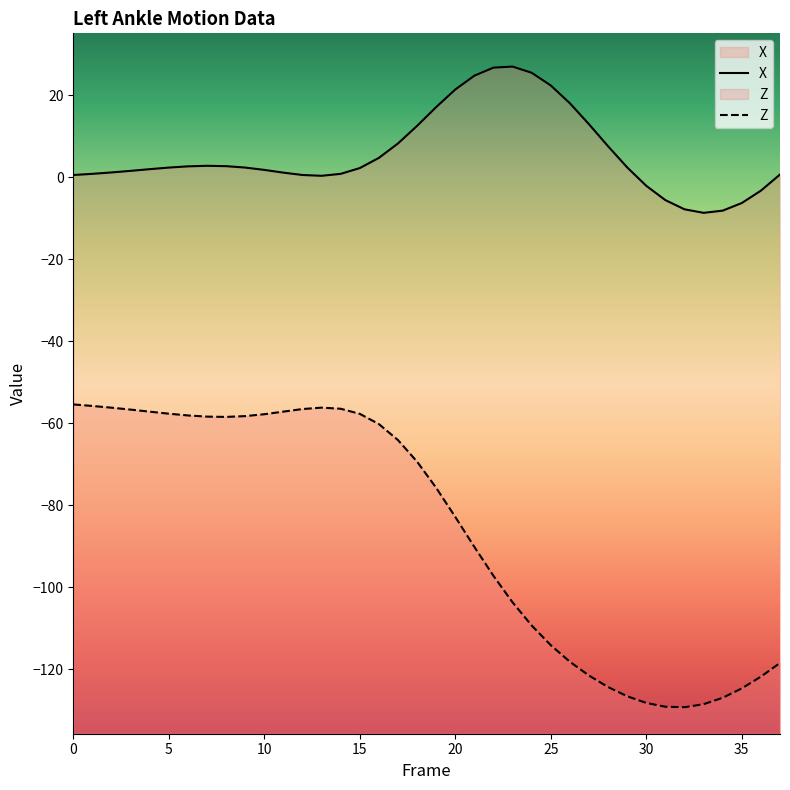

What is the difference between the maximum and second lowest values in the Z series?

73.8